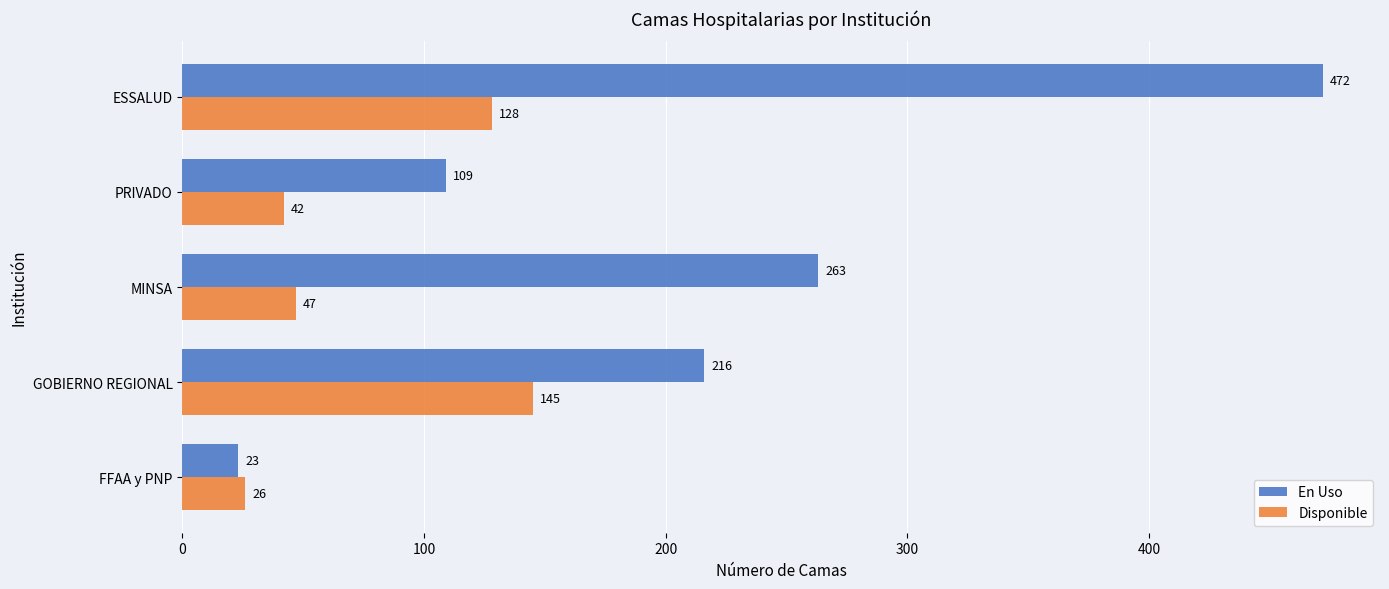

Is it true that Disponible equals 10 at PRIVADO?

False